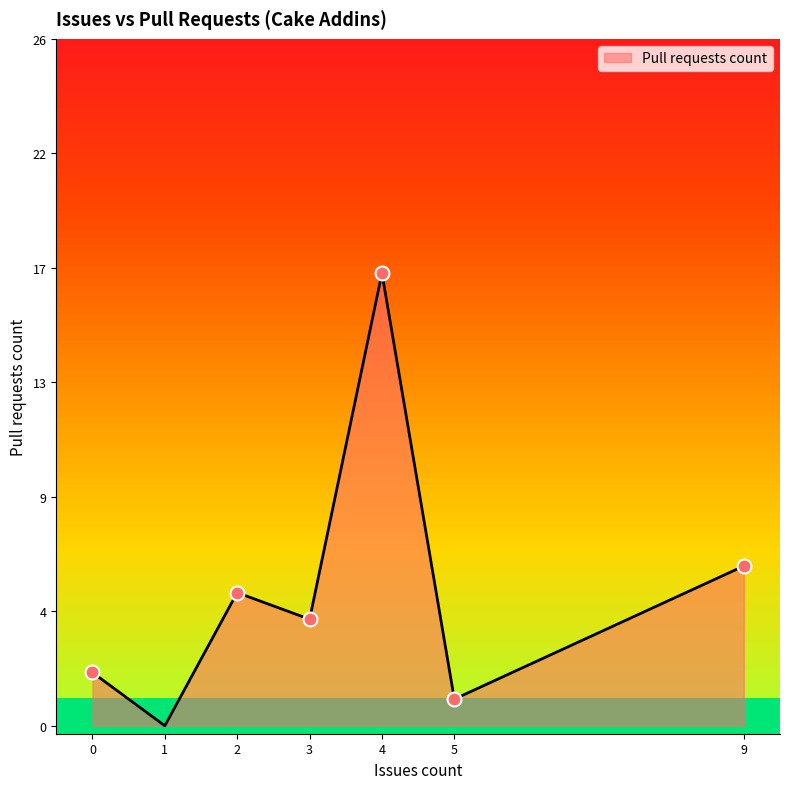

Is this an area chart (filled region under the line)?

Yes